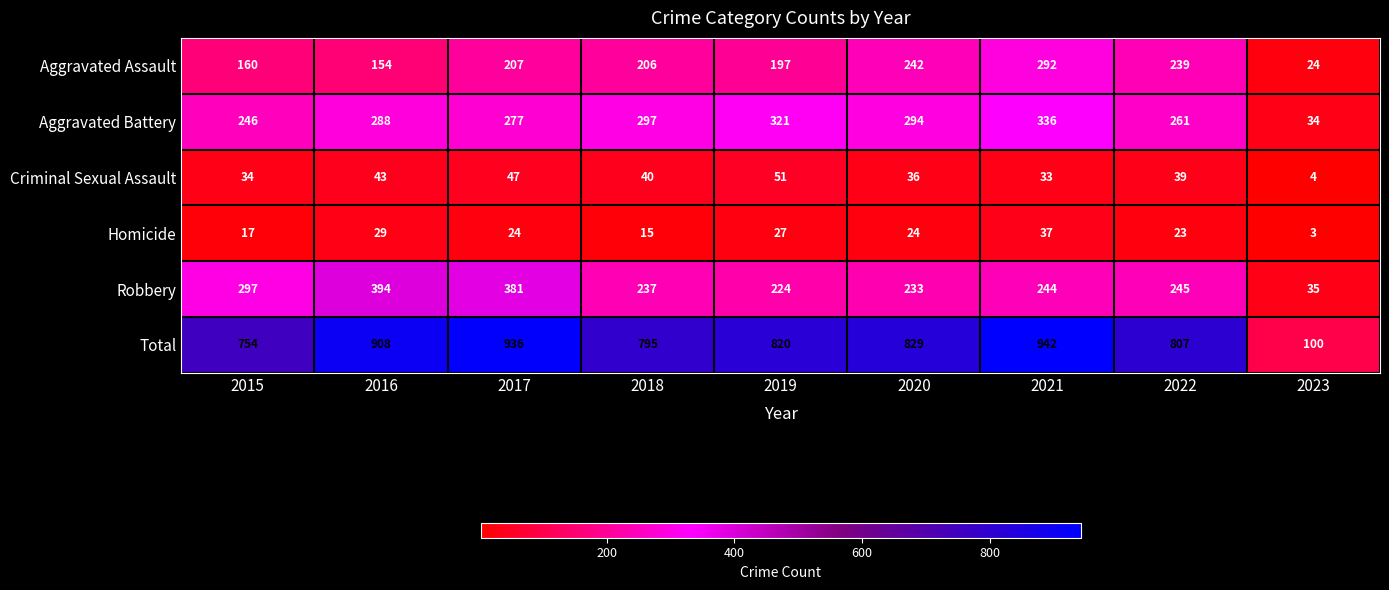

The Aggravated Assault series shows 348 at 2022. True or false?

False